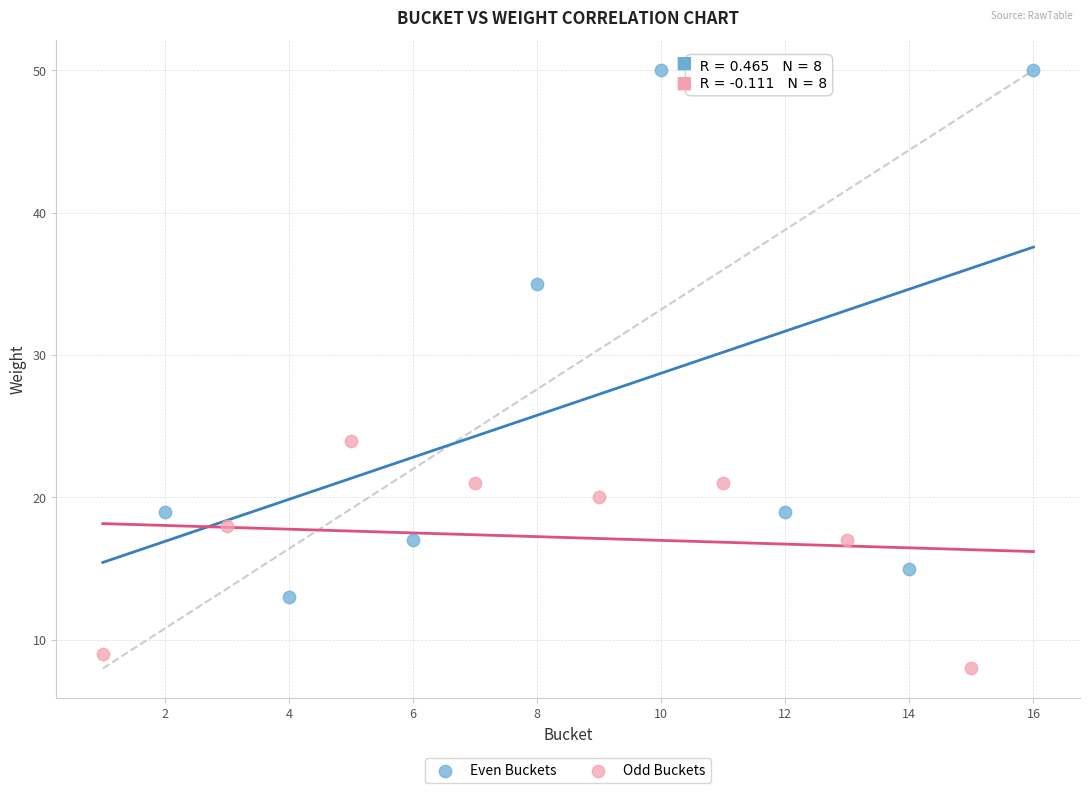

Which series has the largest Y range (max minus min)?

Even Buckets